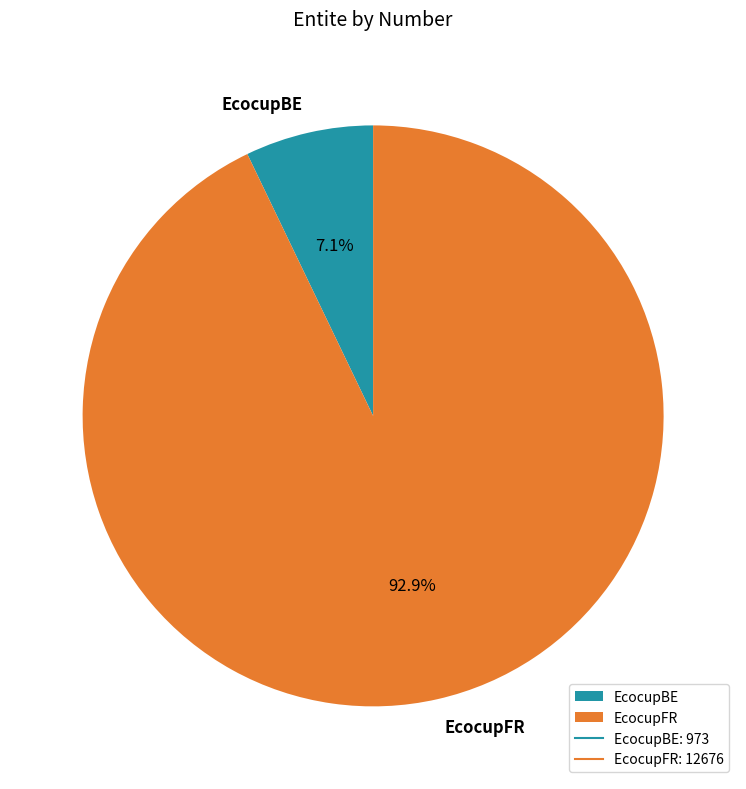

The EcocupBE slice represents 1% of the pie. True or false?

False